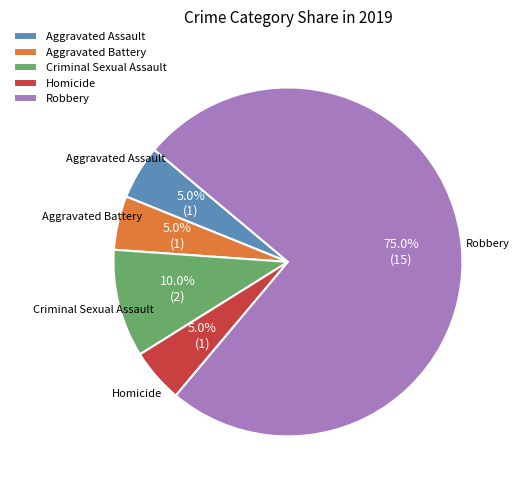

What percentage do Aggravated Assault and Aggravated Battery together represent?

10.0%